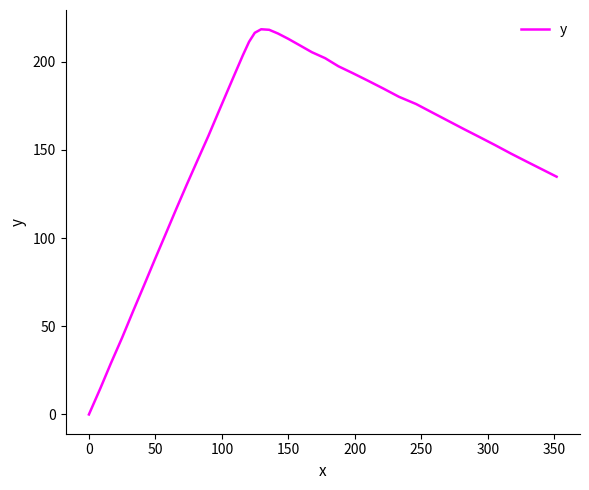

What is the difference between the maximum and second lowest values?

203.6